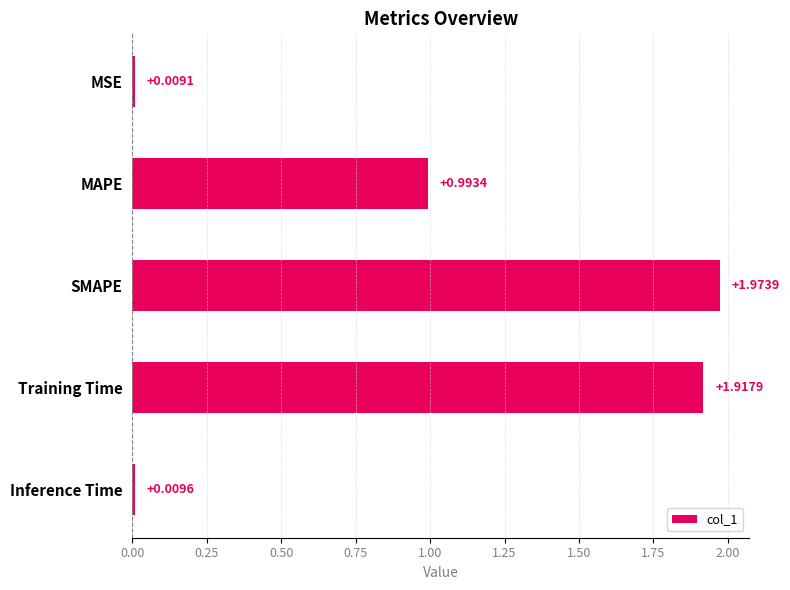

Which category has the highest value across all series?

SMAPE